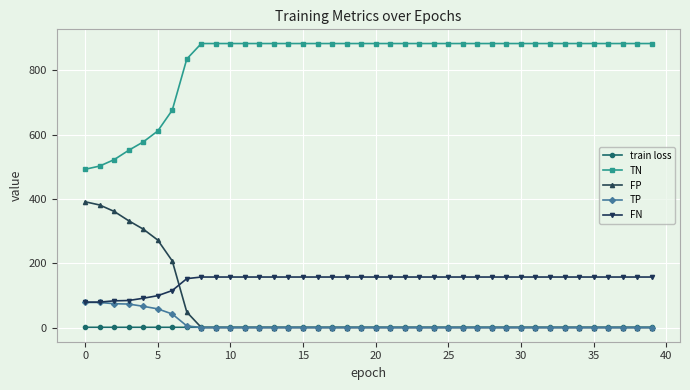

Rank the series by their maximum value, from highest to lowest.

TN, FP, FN, TP, train loss